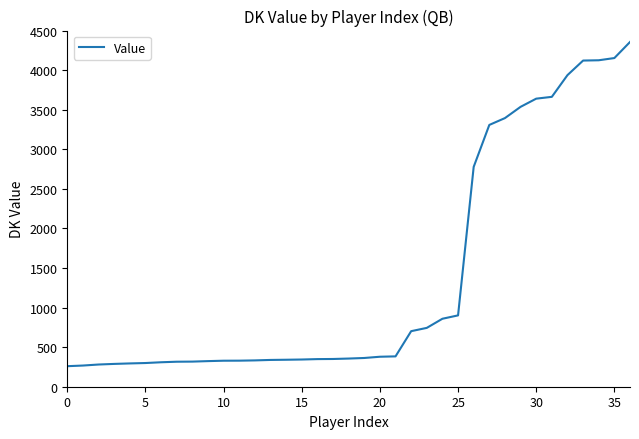

What is the minimum value shown in the chart?

259.5